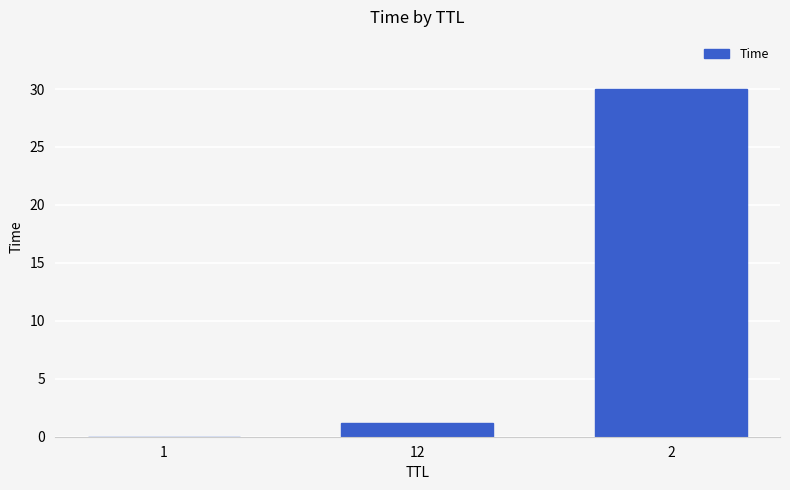

Read the value at 2.

30.0